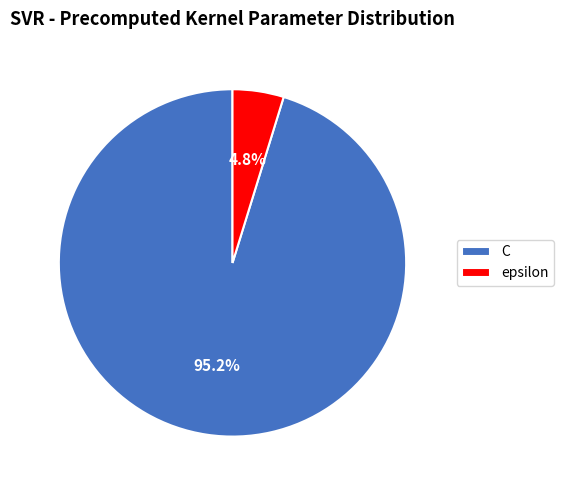

How many segments does this pie chart have?

2